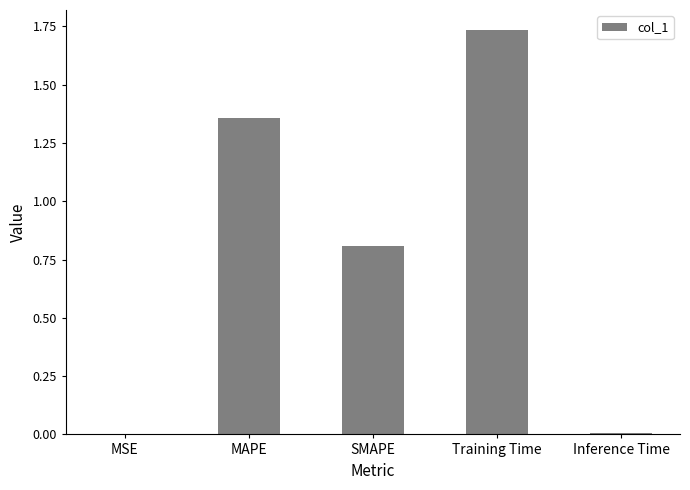

What is the approximate value at SMAPE?

0.8